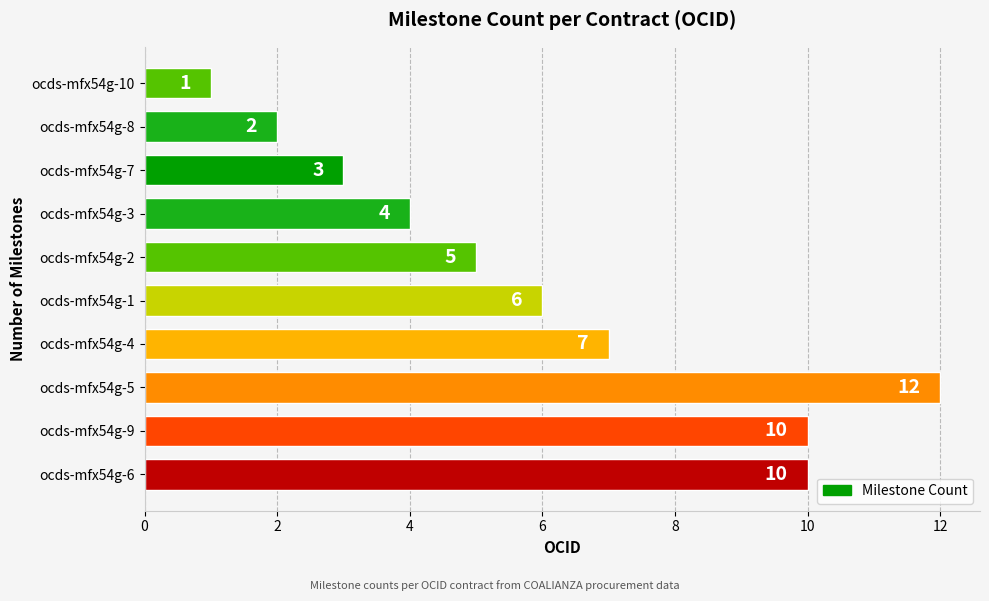

The value at ocds-mfx54g-4 is 7. True or false?

True